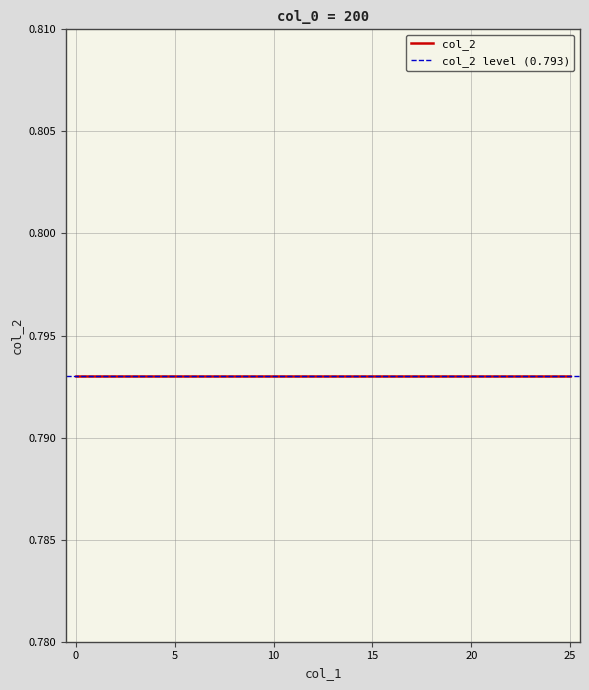

The value of col_2 at 24 is 0.4. True or false?

False